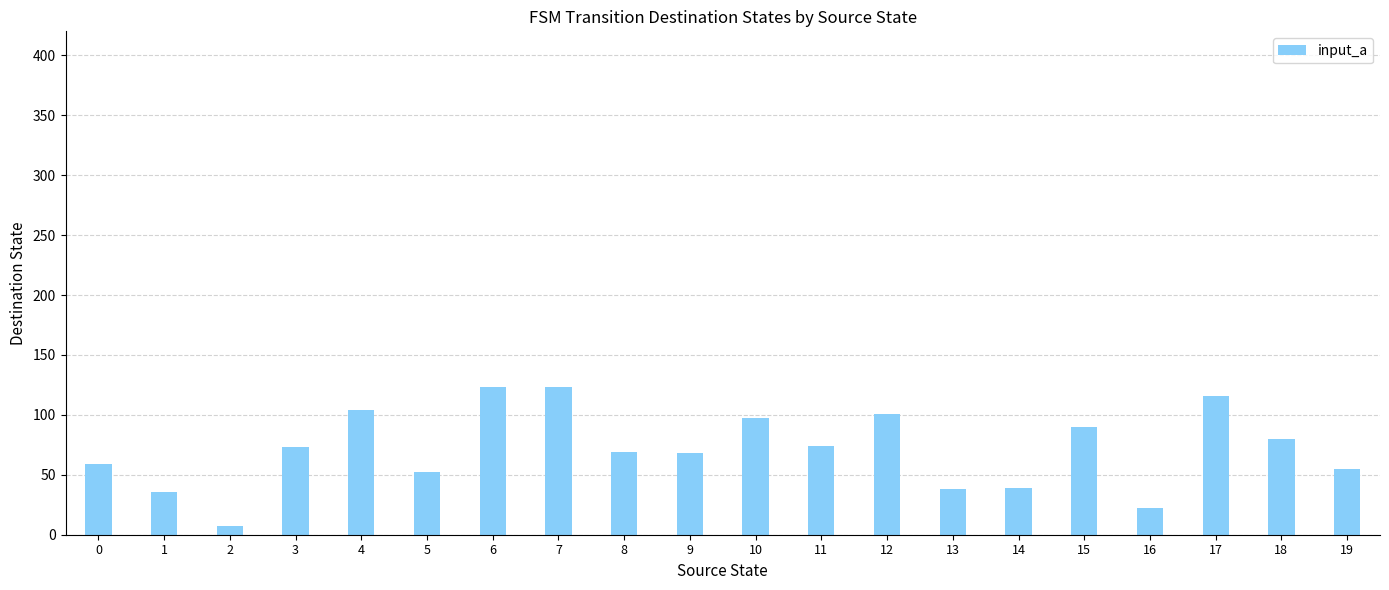

What is the change in value from 6 to 9?

-55